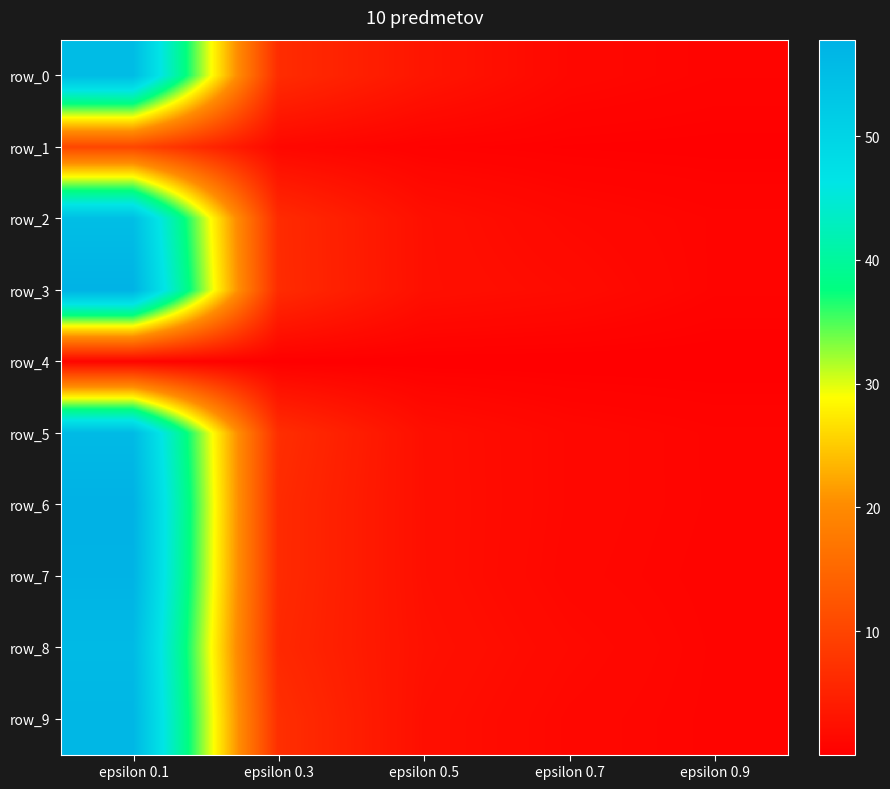

The value of row_4 at epsilon 0.3 is 0.1. True or false?

False